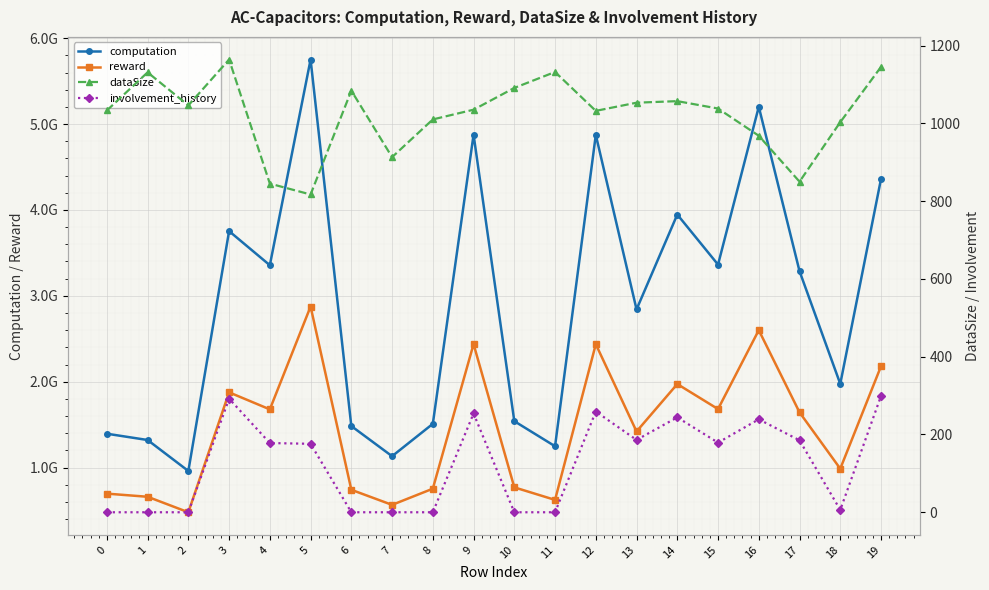

Does the chart display data point markers on the line(s)?

Yes